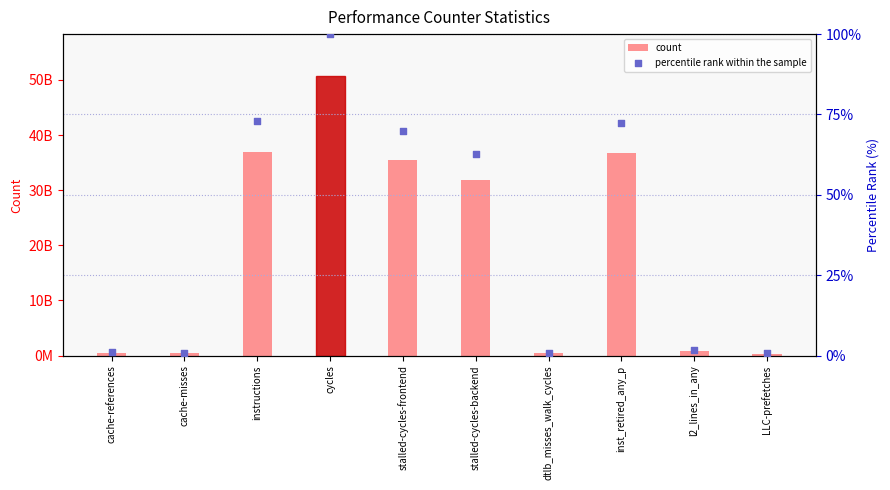

Which series has the largest total across all categories?

count